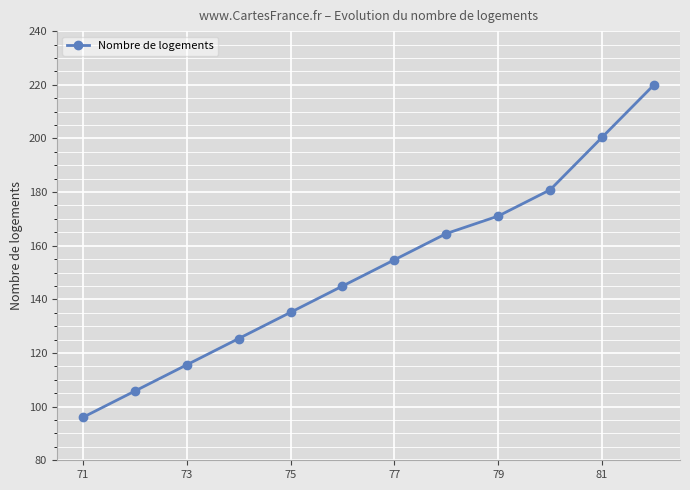

What is the smallest value displayed?

96.0